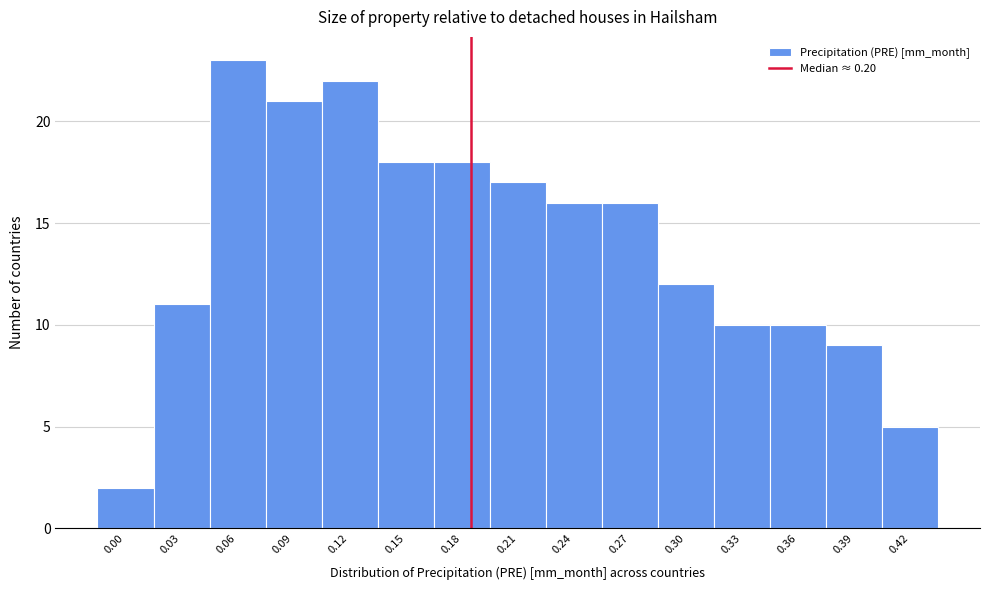

Reading left to right, extract all data points from this chart.

0.00=2	0.03=11	0.06=23	0.09=21	0.12=22	0.15=18	0.18=18	0.21=17	0.24=16	0.27=16	0.30=12	0.33=10	0.36=10	0.39=9	0.42=5